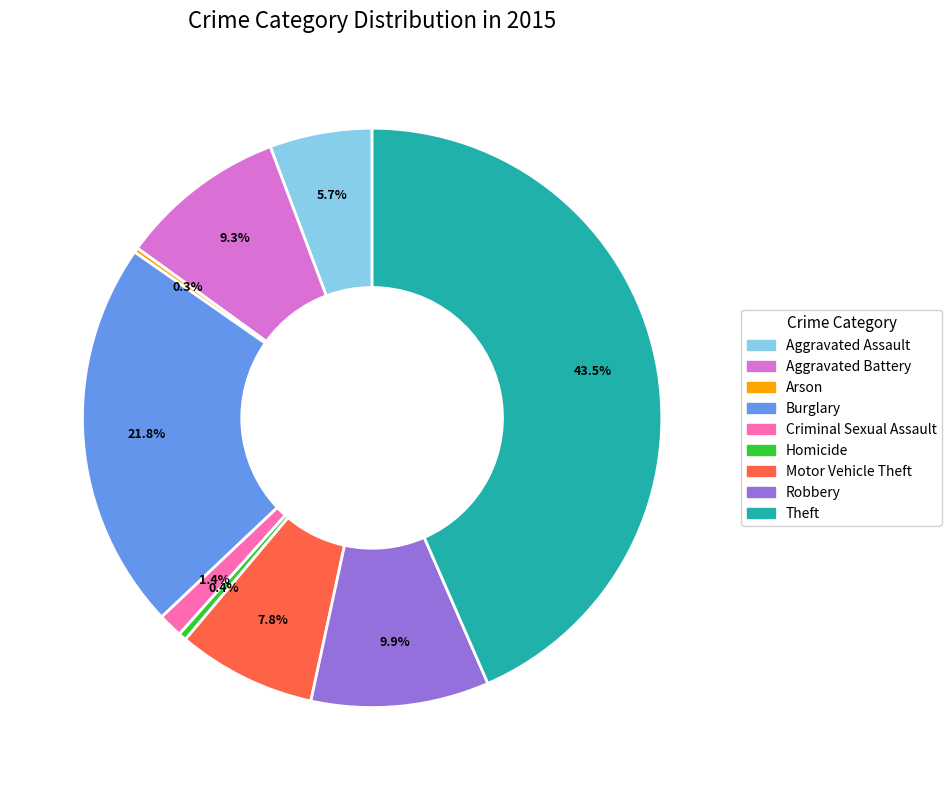

To the nearest percent, what is the combined percentage of Robbery and Aggravated Battery?

19%